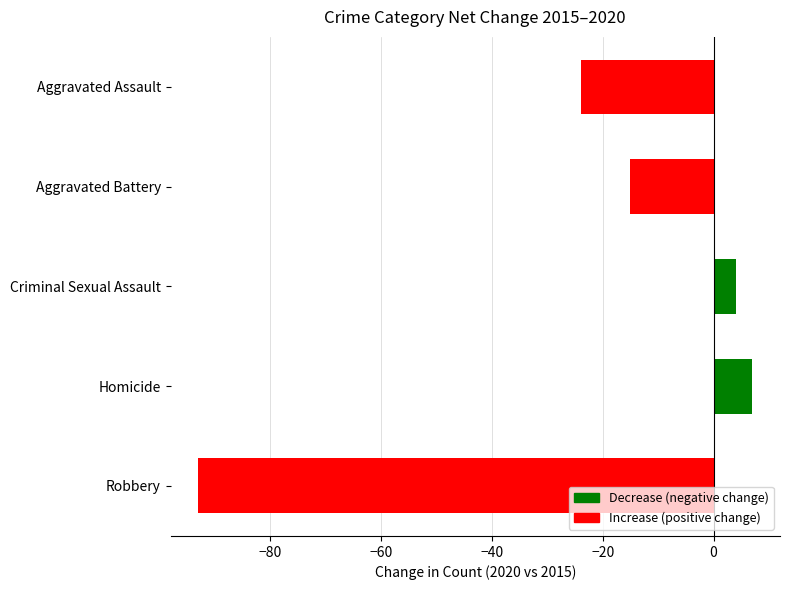

The value at Aggravated Assault is -38. True or false?

False